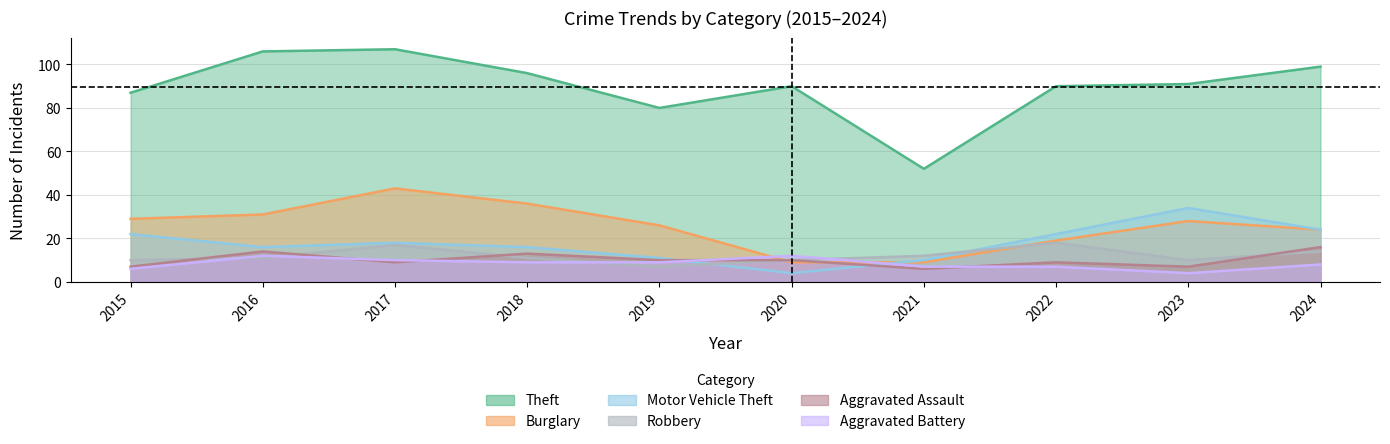

What is the sum of all Aggravated Battery values?

84